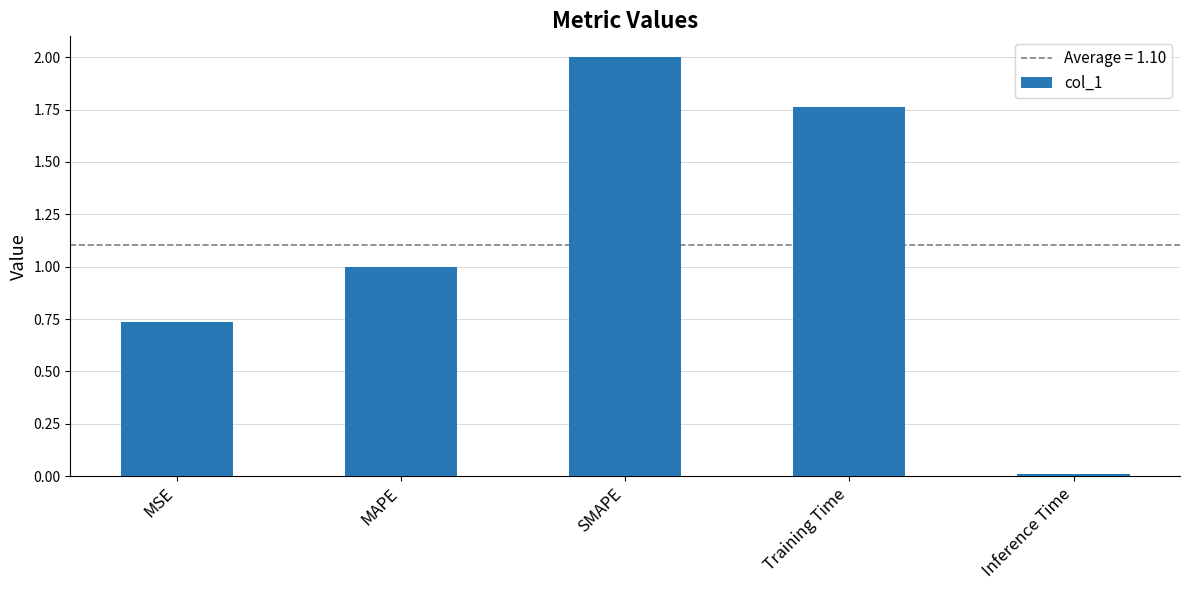

What is the label of the 5th bar from the left?

Inference Time